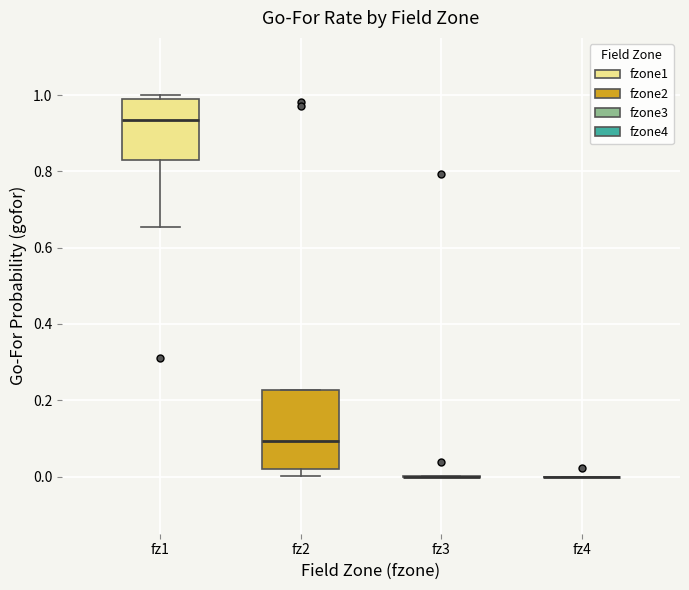

Reading left to right, transcribe this box plot: for each box, give where its median line is, the range the box spans, and where its two whiskers end, as read against the y-axis. The values are not printed on the chart, so give them approximately, as read against the axis.

fz1: median 0.94, box 0.84 to 0.98, whiskers 0.66 to 1.00
fz2: median 0.10, box 0.02 to 0.22, whiskers 0.00 to 0.22
fz3: box collapsed to a line at 0.00, whiskers 0.00 to 0.00
fz4: box collapsed to a line at 0.00, whiskers 0.00 to 0.00